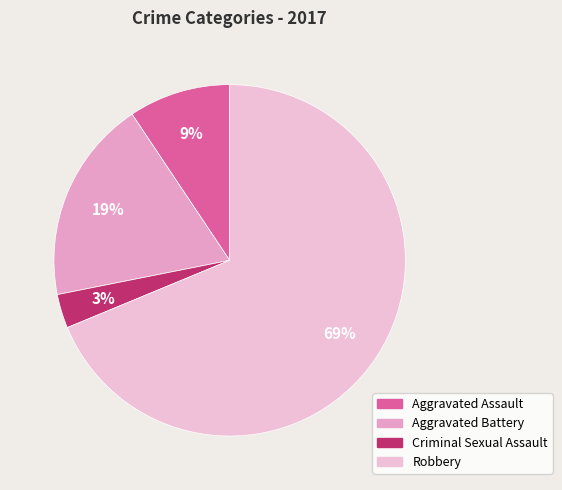

Rank the categories by value from highest to lowest.

Robbery, Aggravated Battery, Aggravated Assault, Criminal Sexual Assault